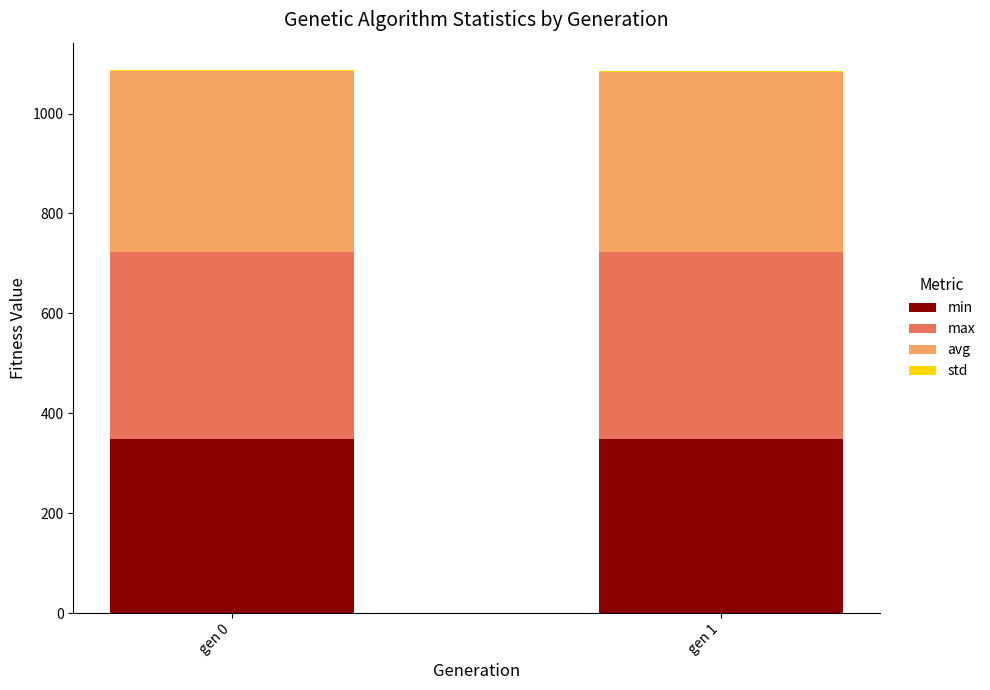

What is the sum of all min values?

698.6